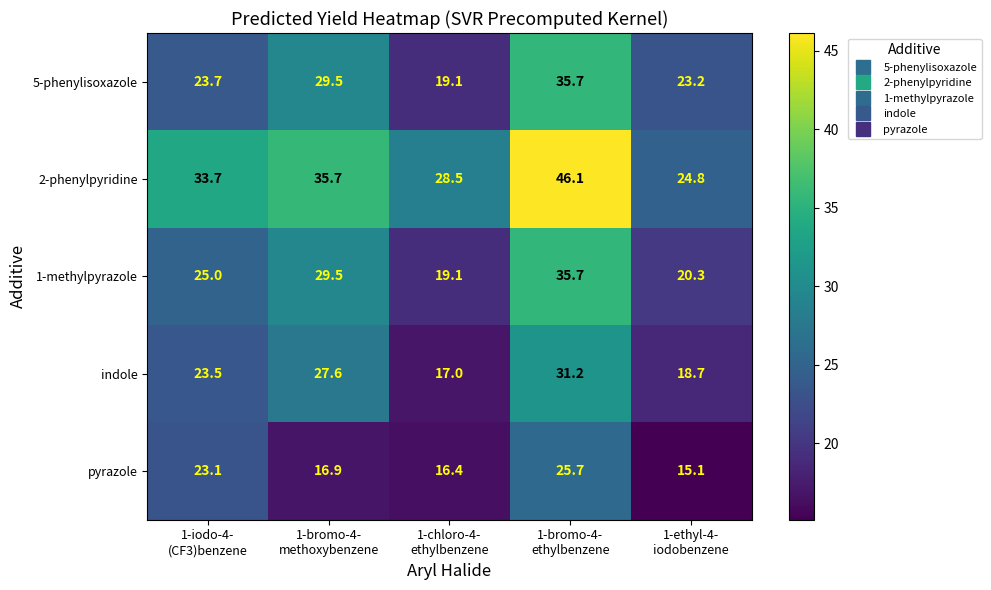

What is the difference between the second highest and minimum values in the 1-methylpyrazole series?

10.4